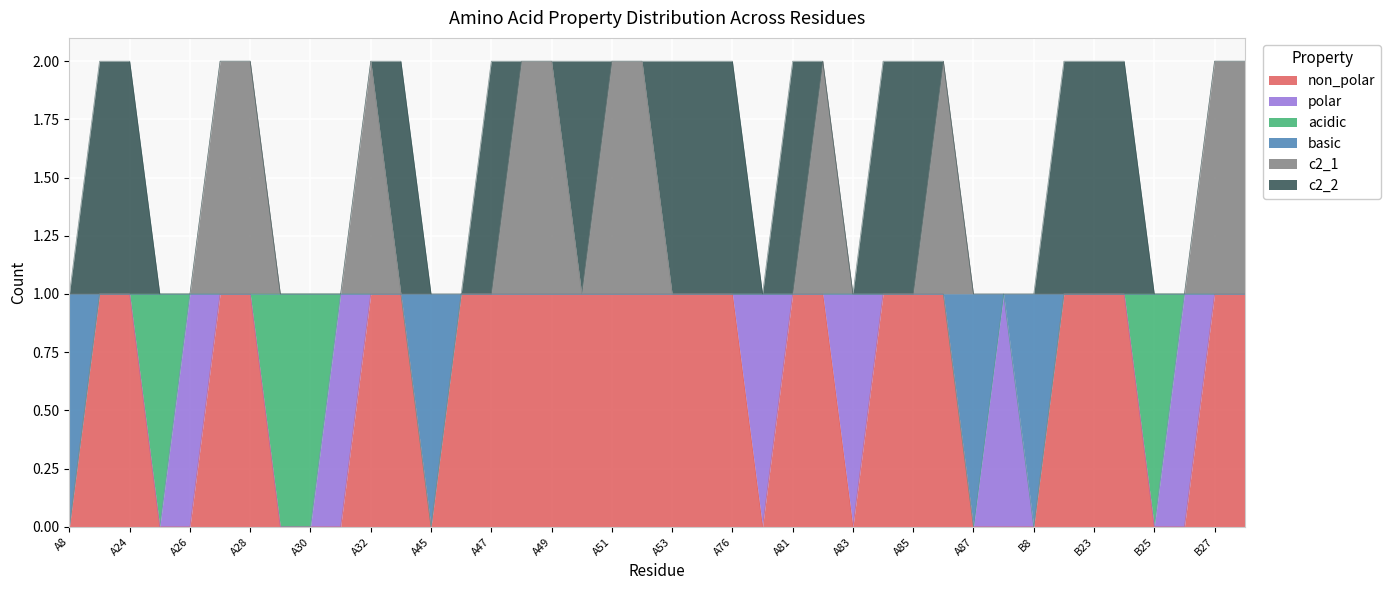

At how many categories does at least one series exceed 1?

11